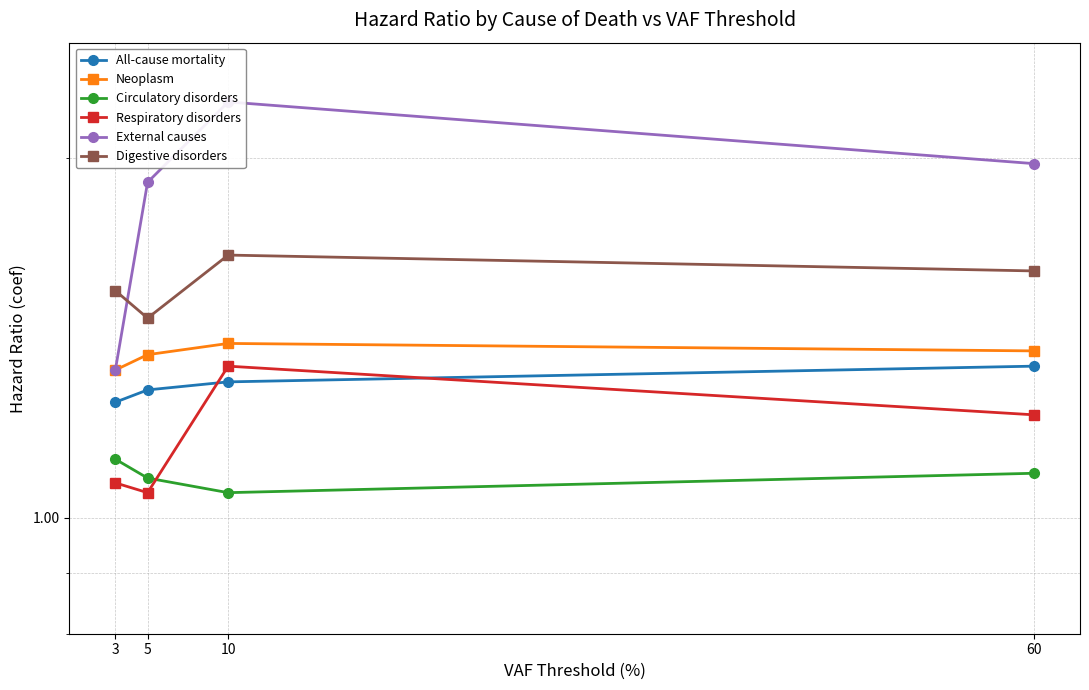

True or false: Neoplasm and External causes intersect in this chart.

False